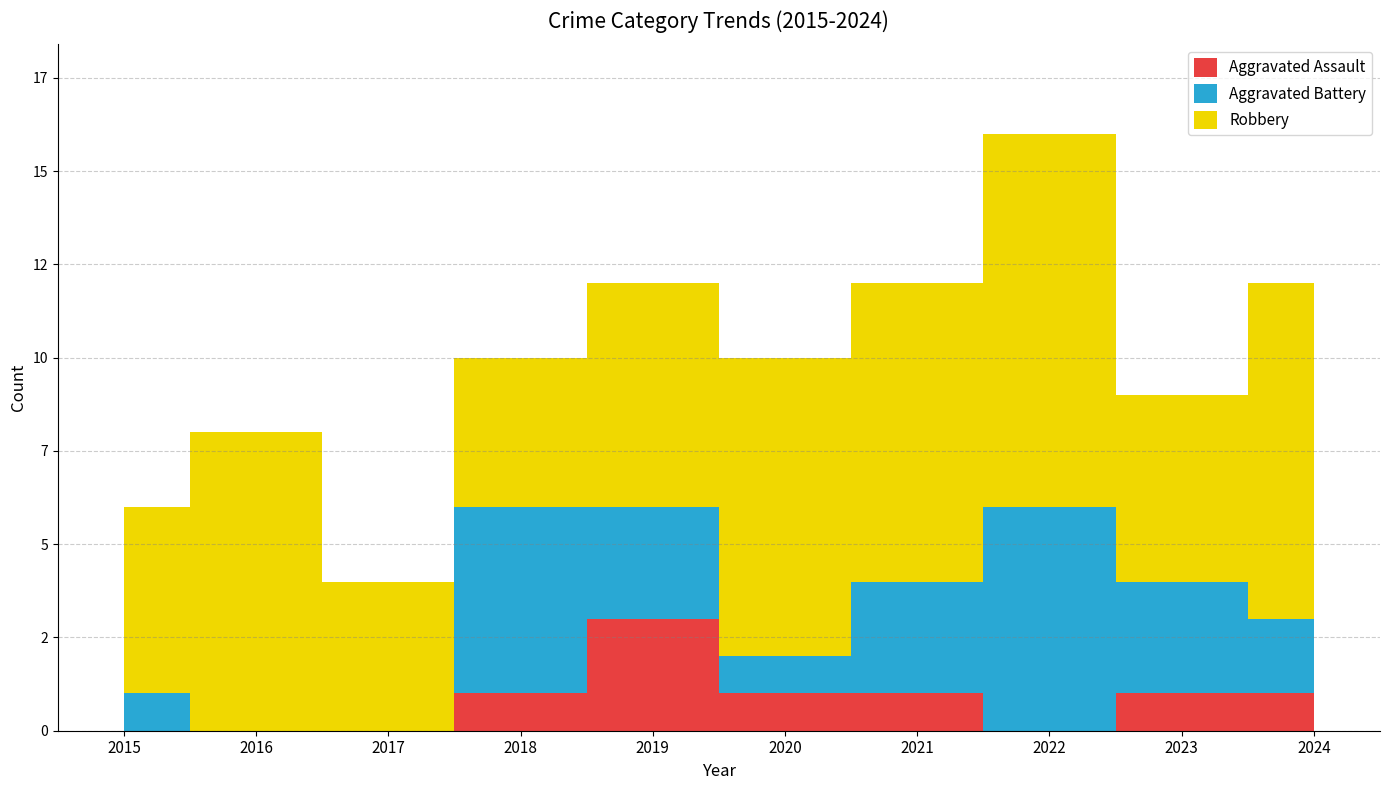

Which series has the widest spread of values?

Aggravated Battery